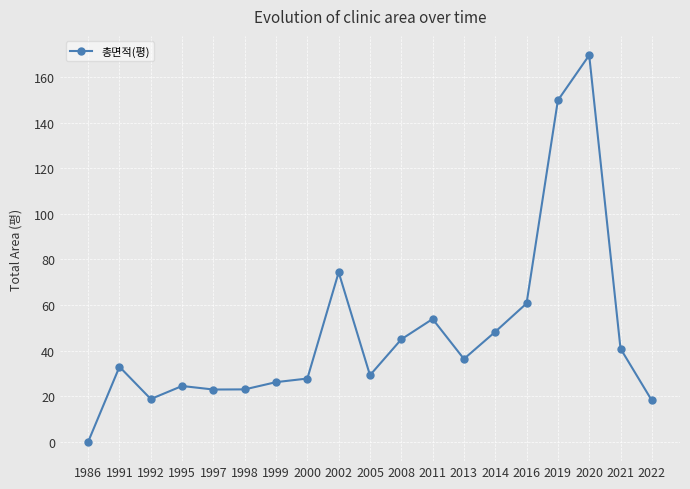

What is the difference between the maximum and second lowest values?

151.5